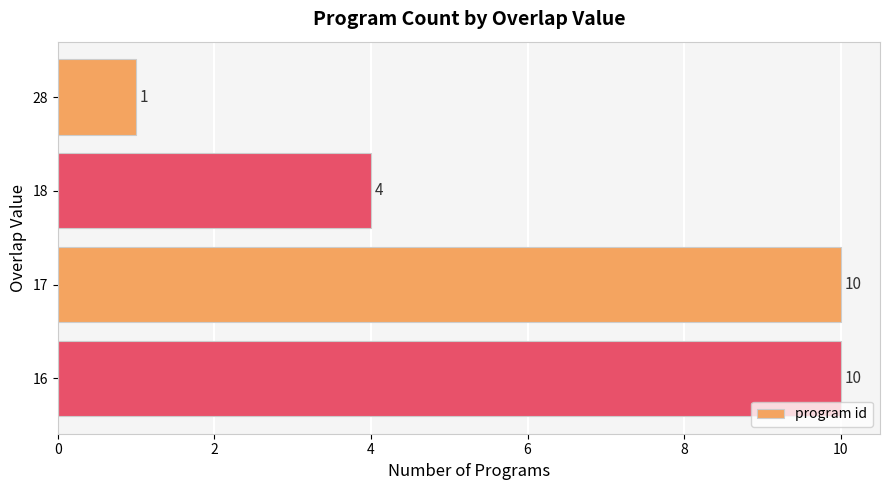

What is the difference between the maximum and second lowest values?

6